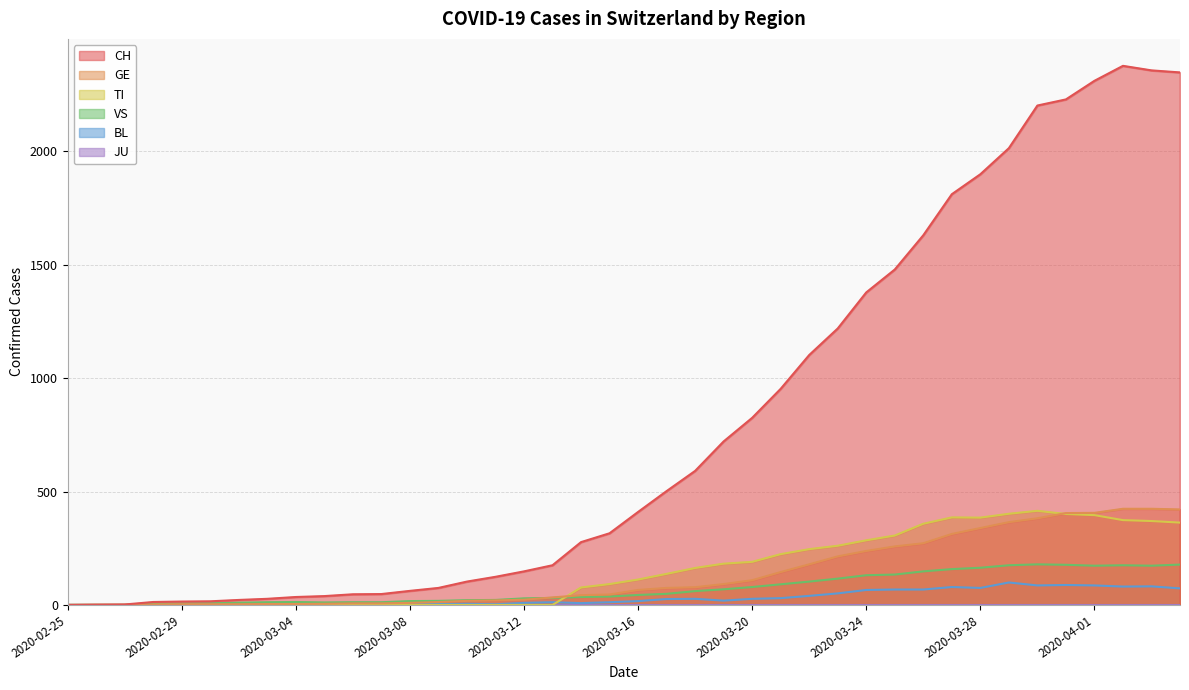

What is the value of the VS point at the 11th from the left?

12